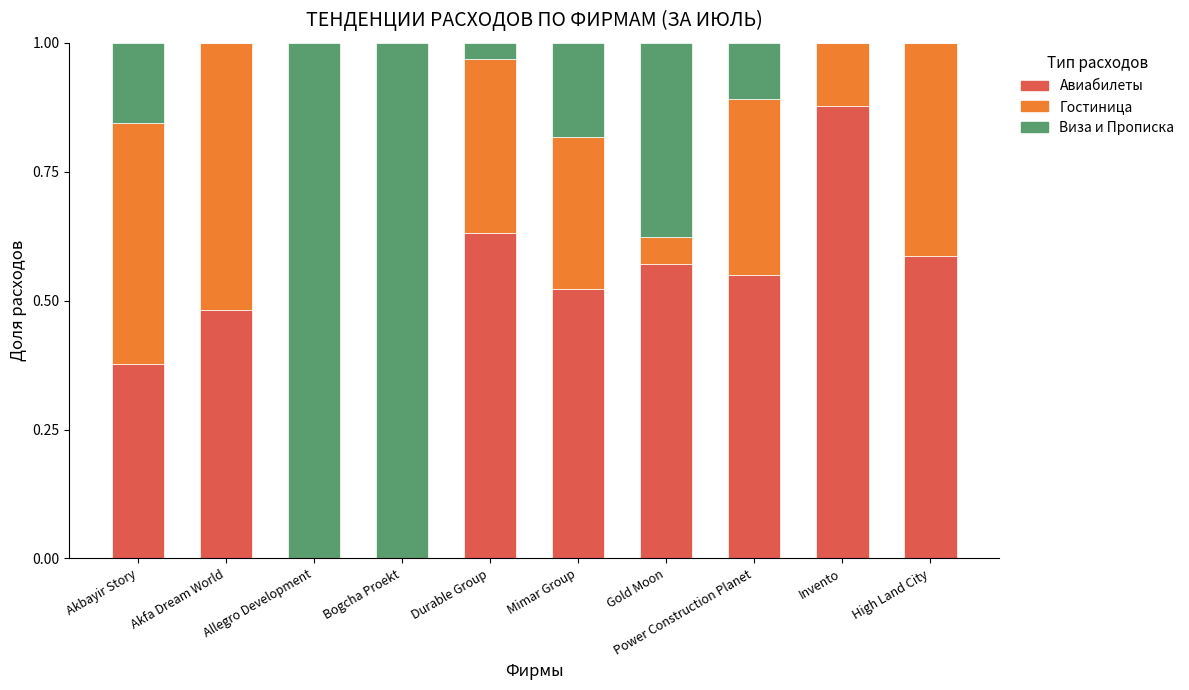

What is the total value across all series at Akbayir Story?

1.0